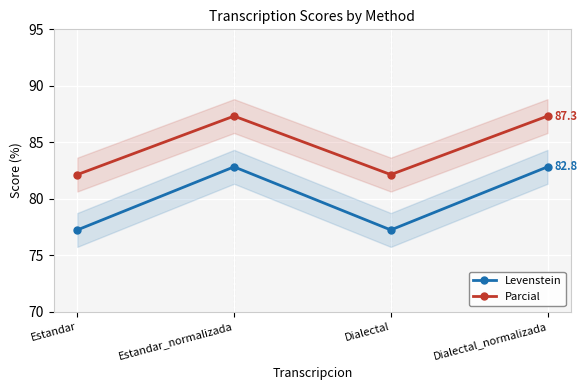

True or false: Levenstein and Parcial intersect in this chart.

False